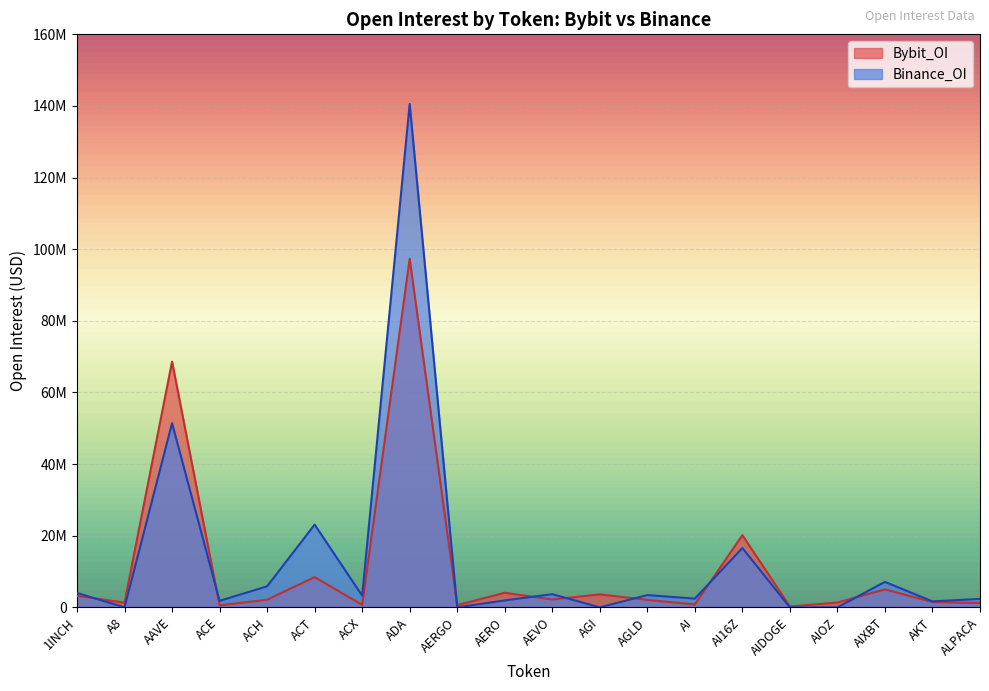

Where do Binance_OI and Bybit_OI first cross each other?

1INCH and A8